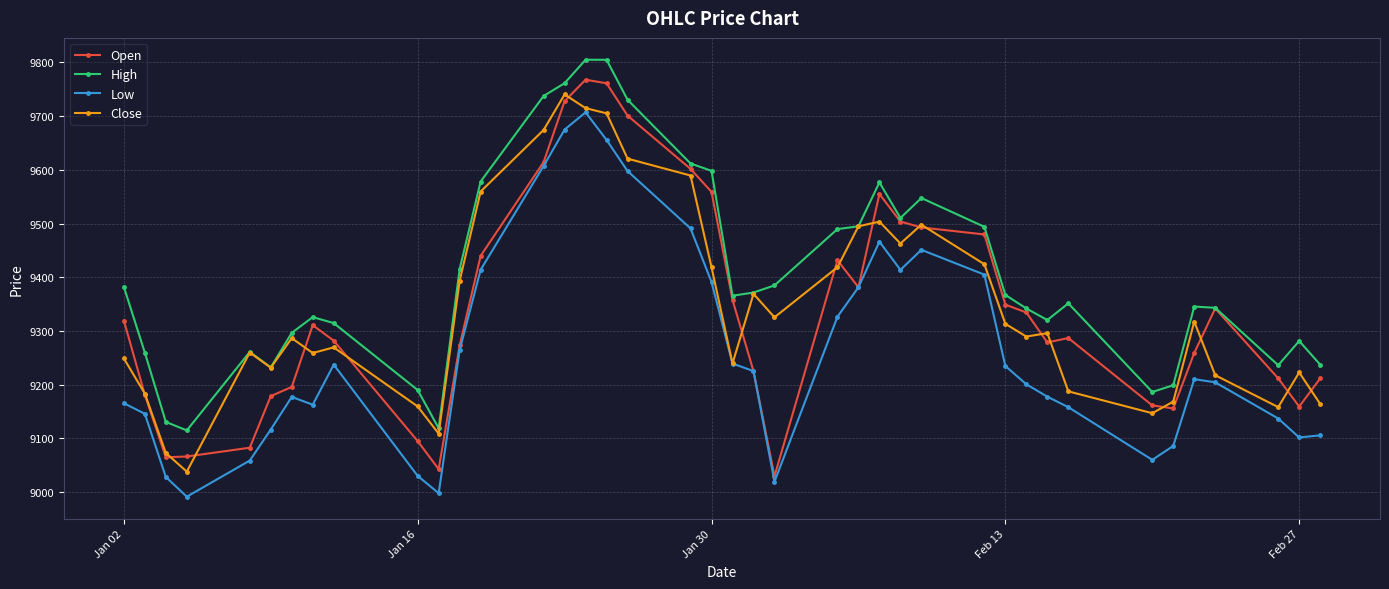

Which series has the largest total across all categories?

High